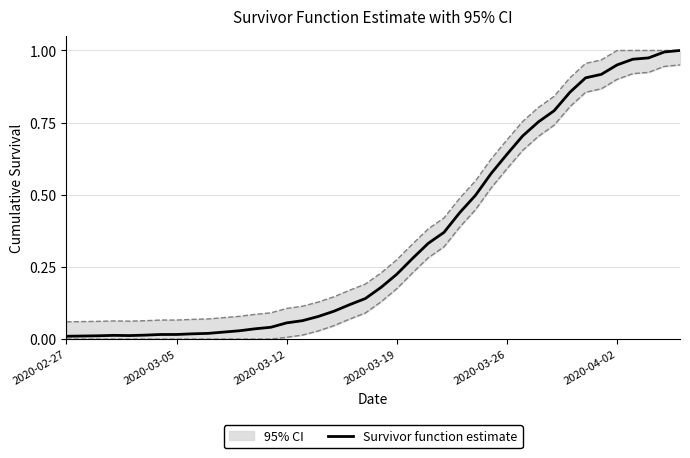

The value of Survivor function estimate at 2020-03-19 is 0.0. True or false?

False